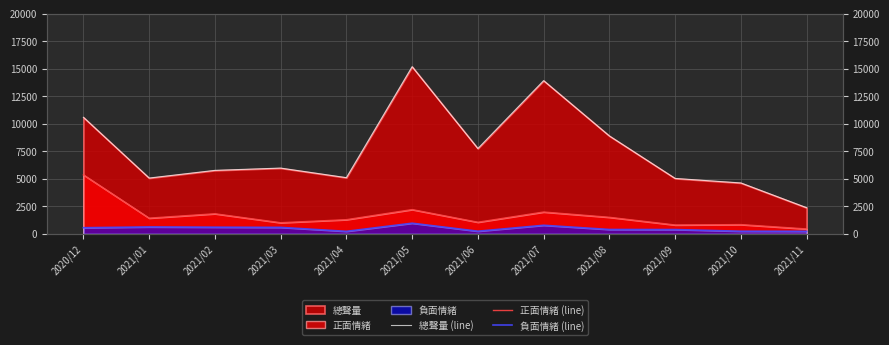

True or false: 總聲量 (line) and 負面情緒 (line) intersect in this chart.

False